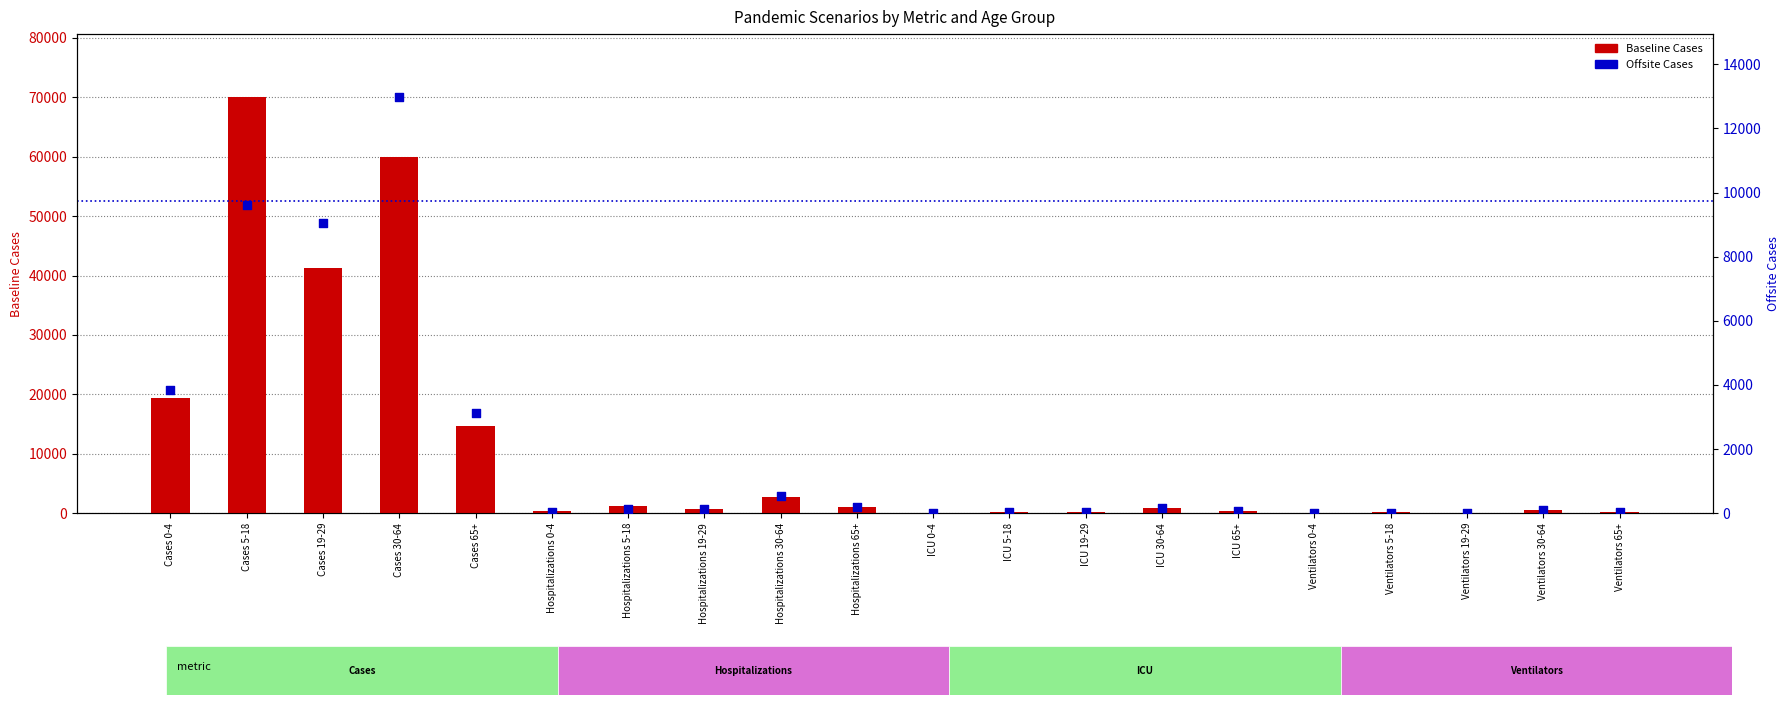

Which series contains the highest Y value?

Baseline Cases